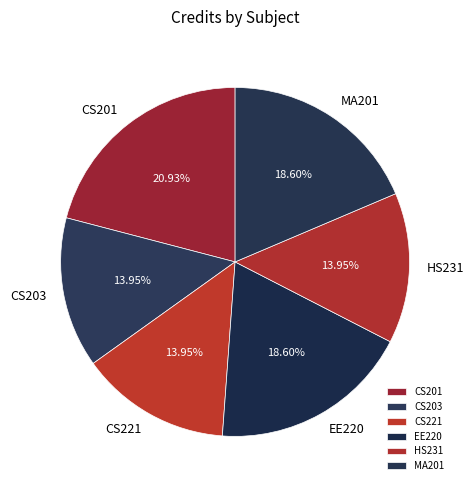

Is there a majority slice in this chart?

No